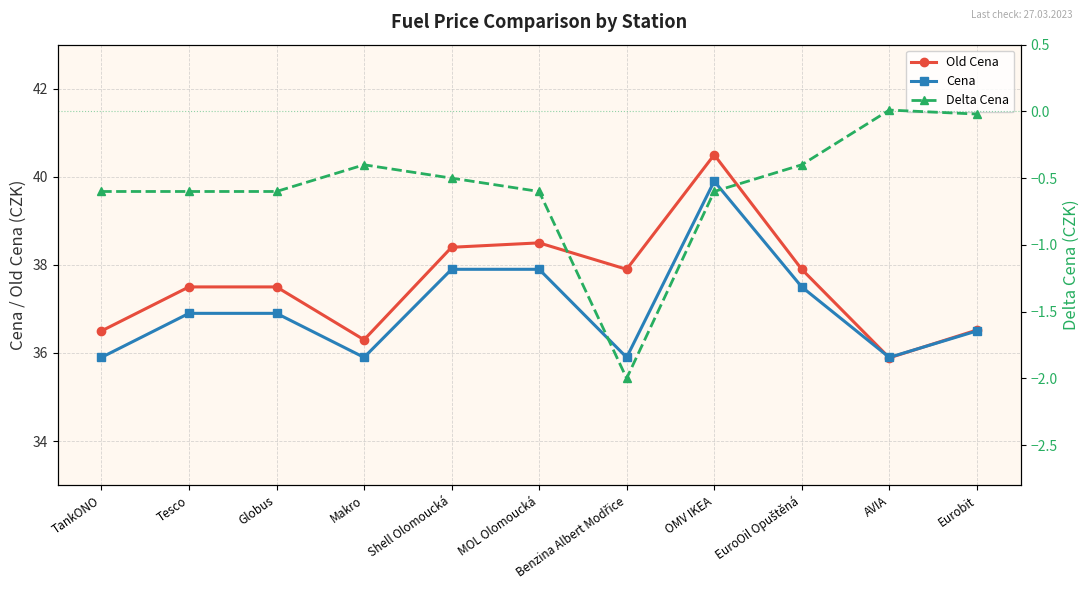

Where is Cena nearest to the value 37?

Tesco